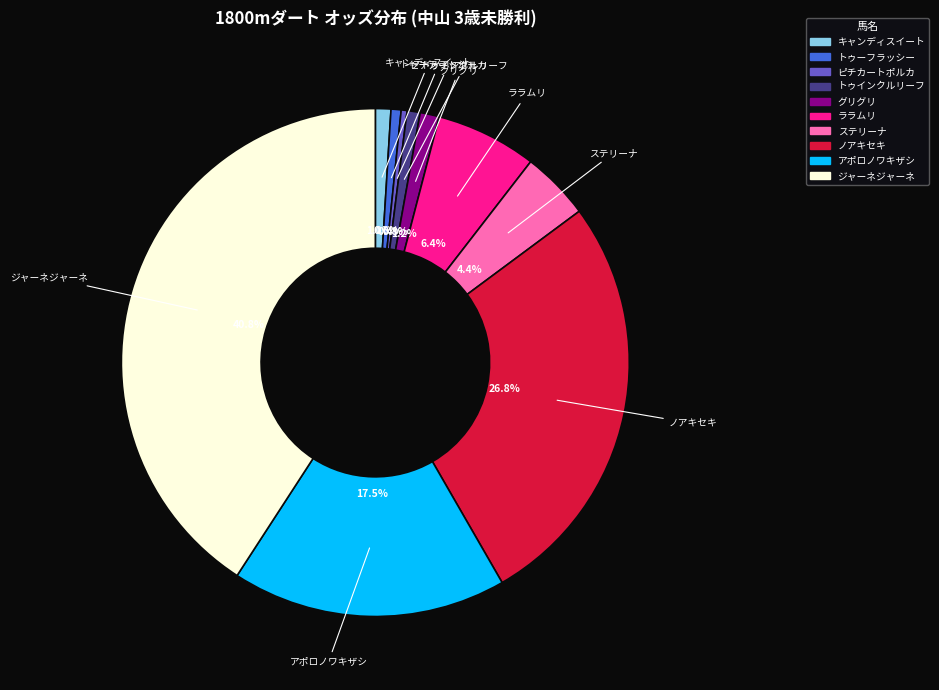

Is there a majority slice in this chart?

No